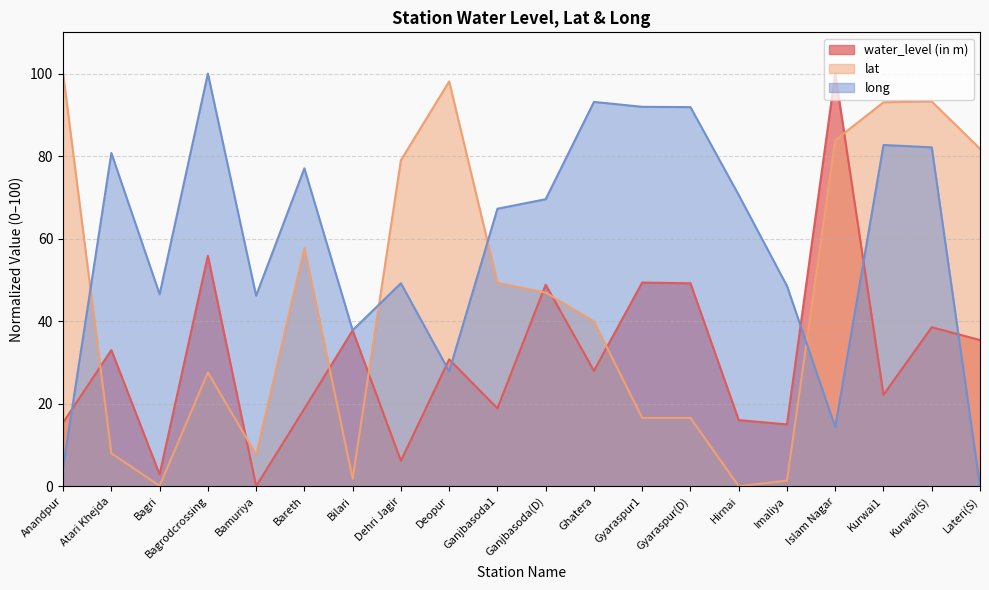

List the series in order of their overall mean, lowest first.

water_level (in m), lat, long